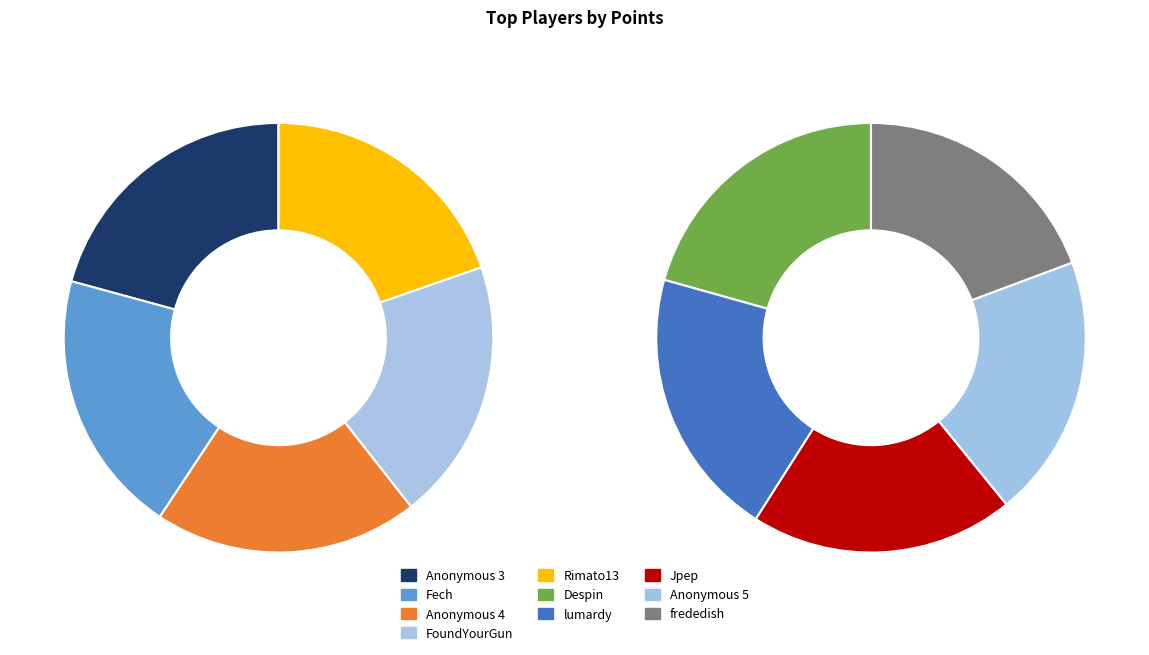

Approximately how many times larger is the value at Despin compared to Fech?

1.0